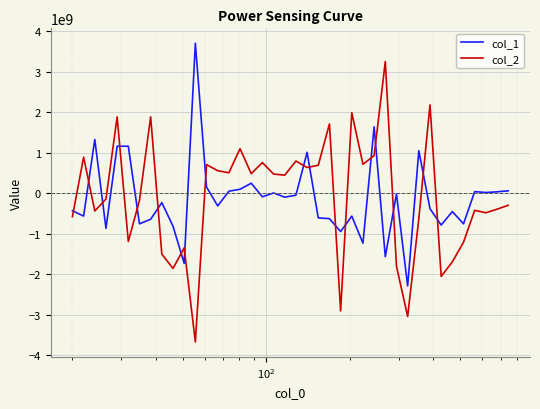

True or false: col_2 has more than 1 points higher than both neighbors.

True